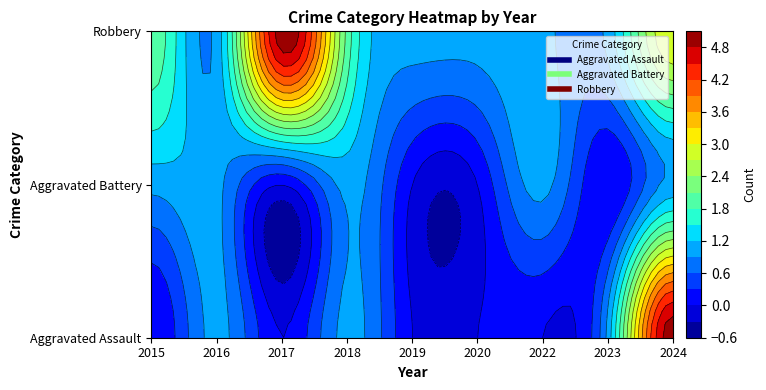

List the series in order of their overall mean, highest first.

Robbery, Aggravated Assault, Aggravated Battery